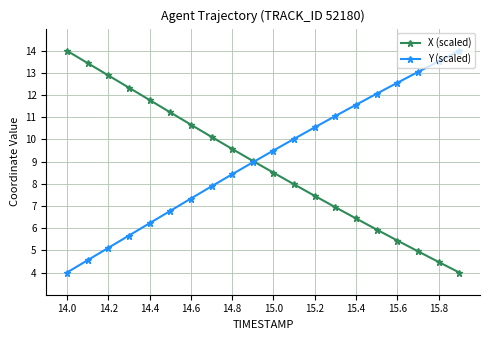

Which series ends up on top after the final intersection of X (scaled) and Y (scaled)?

Y (scaled)